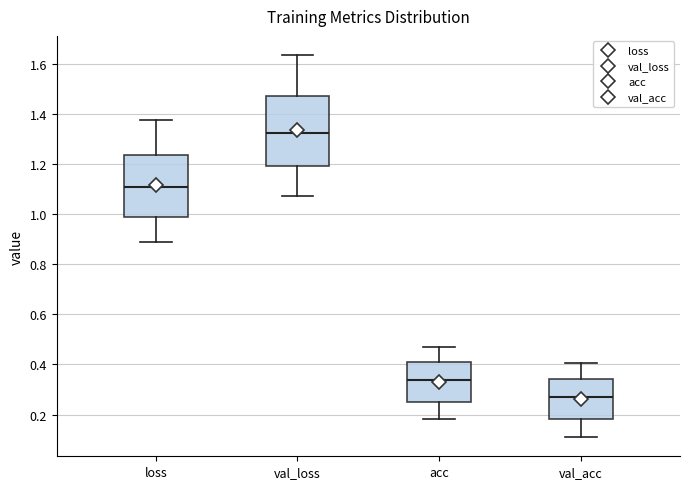

Comparing the boxes themselves (not the whiskers), which one is the tallest?

val_loss